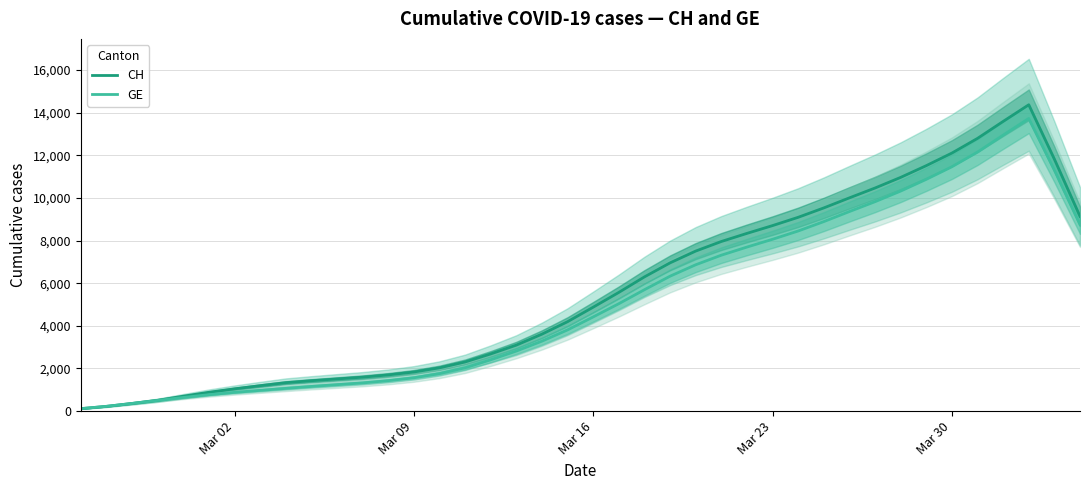

At Mar 09, list the series in order from largest to smallest.

CH, GE